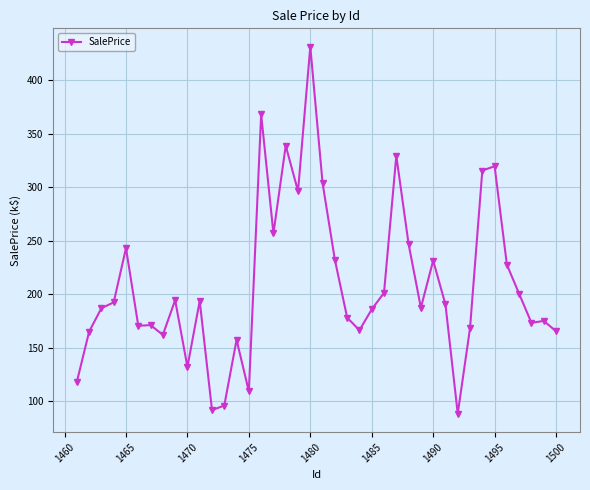

What is the maximum value shown in the chart?

431.2